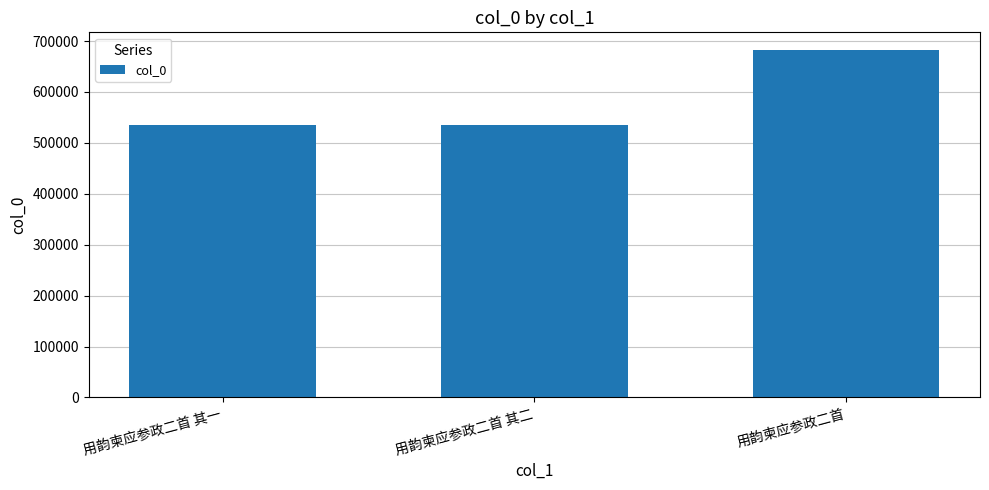

The value at 用韵柬应参政二首 is 682898. True or false?

True